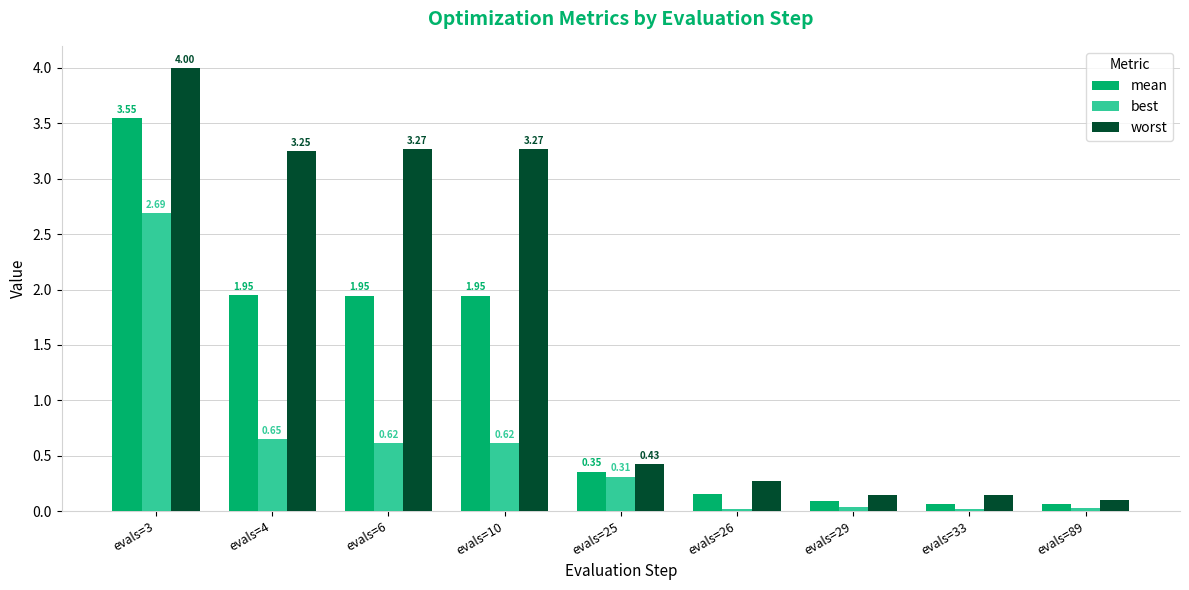

Which series has the largest range (max minus min)?

worst